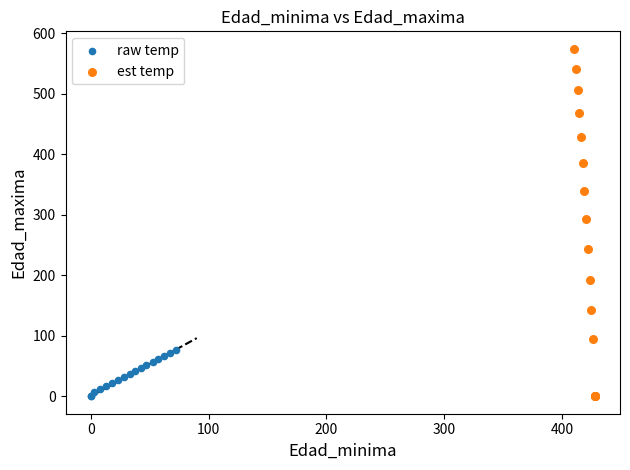

Which series has the largest Y range (max minus min)?

est temp